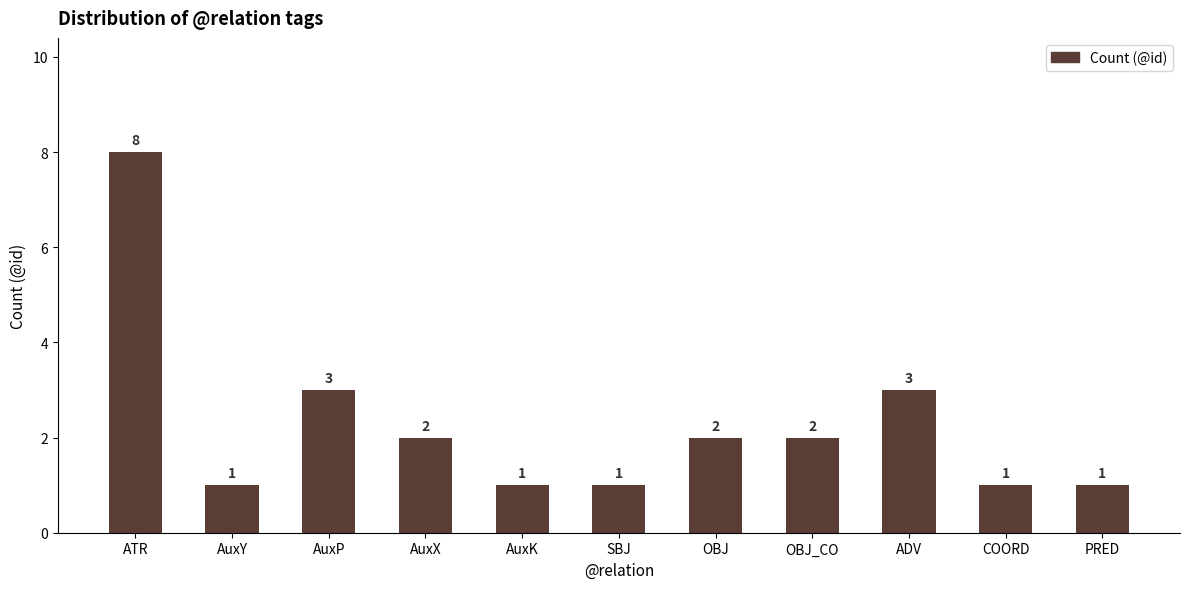

What is the maximum value shown in the chart?

8